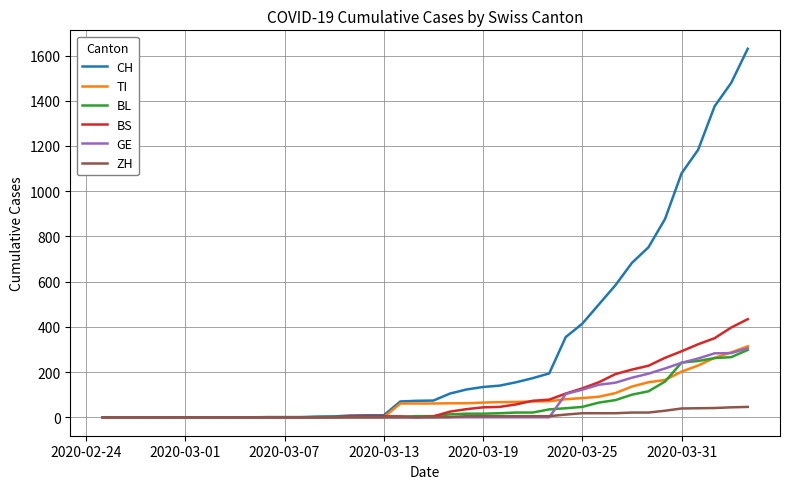

Which series has the largest total across all categories?

CH